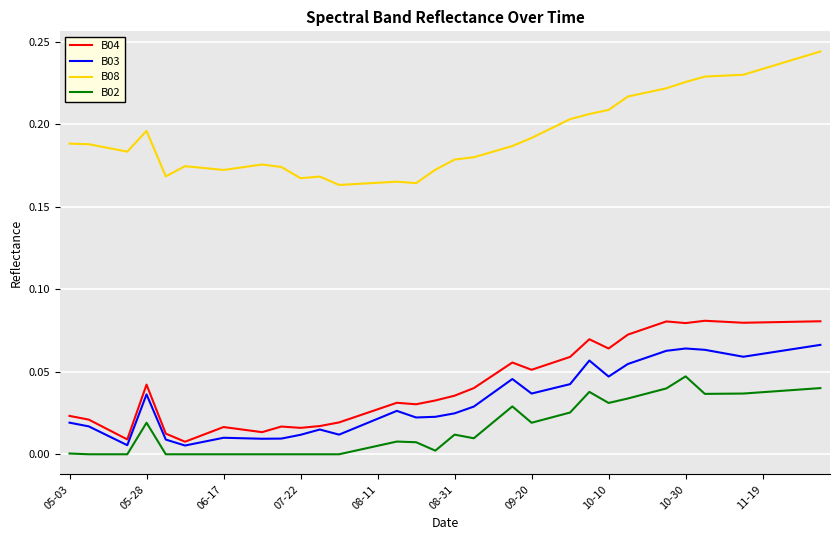

Does the chart have visible grid lines?

Yes